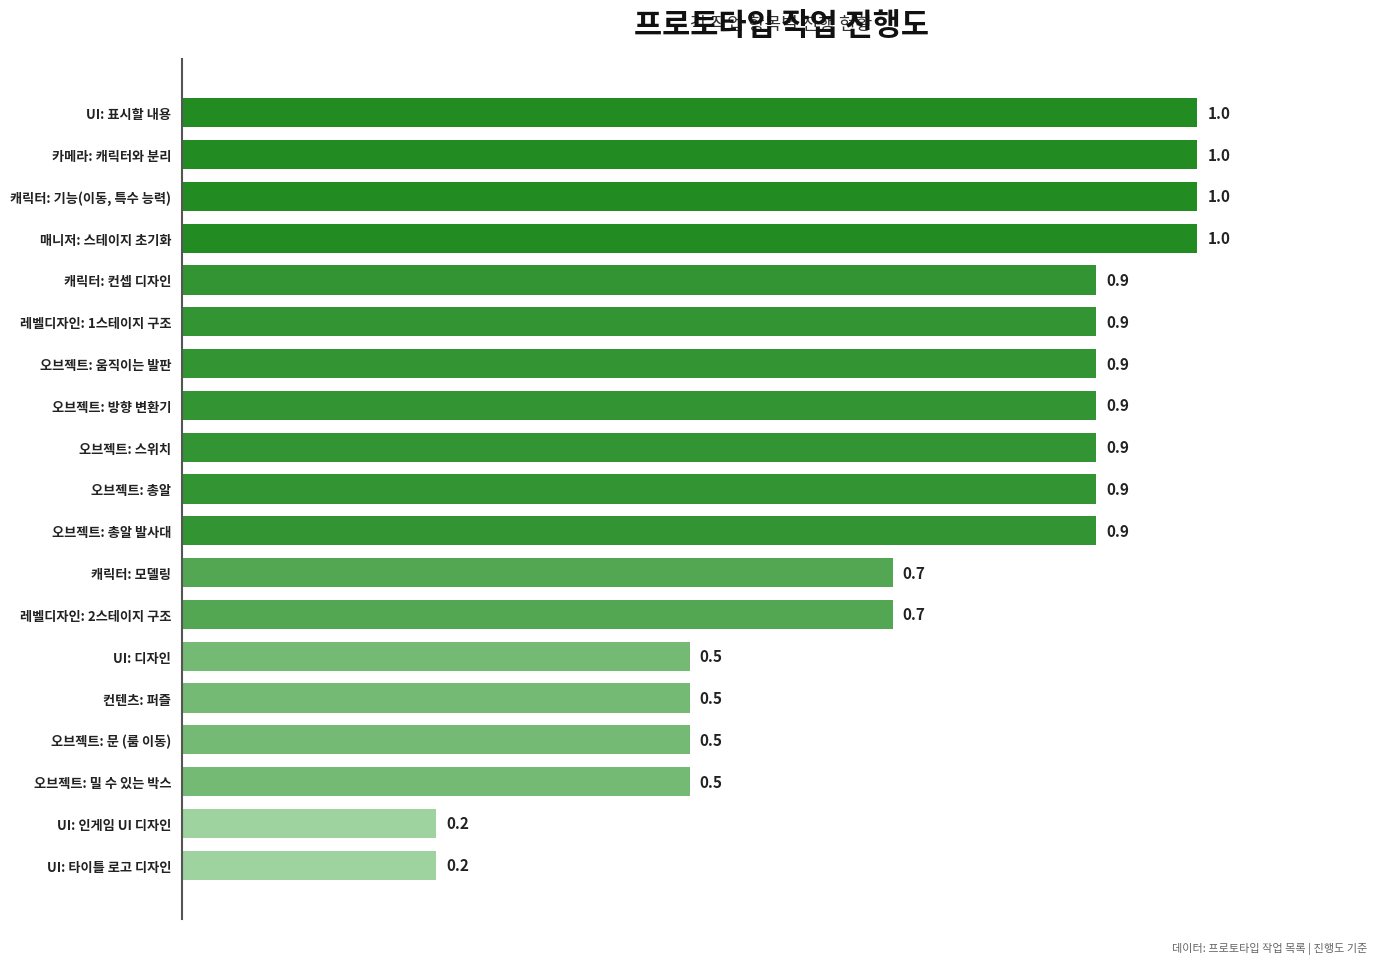

What is the average value?

0.7